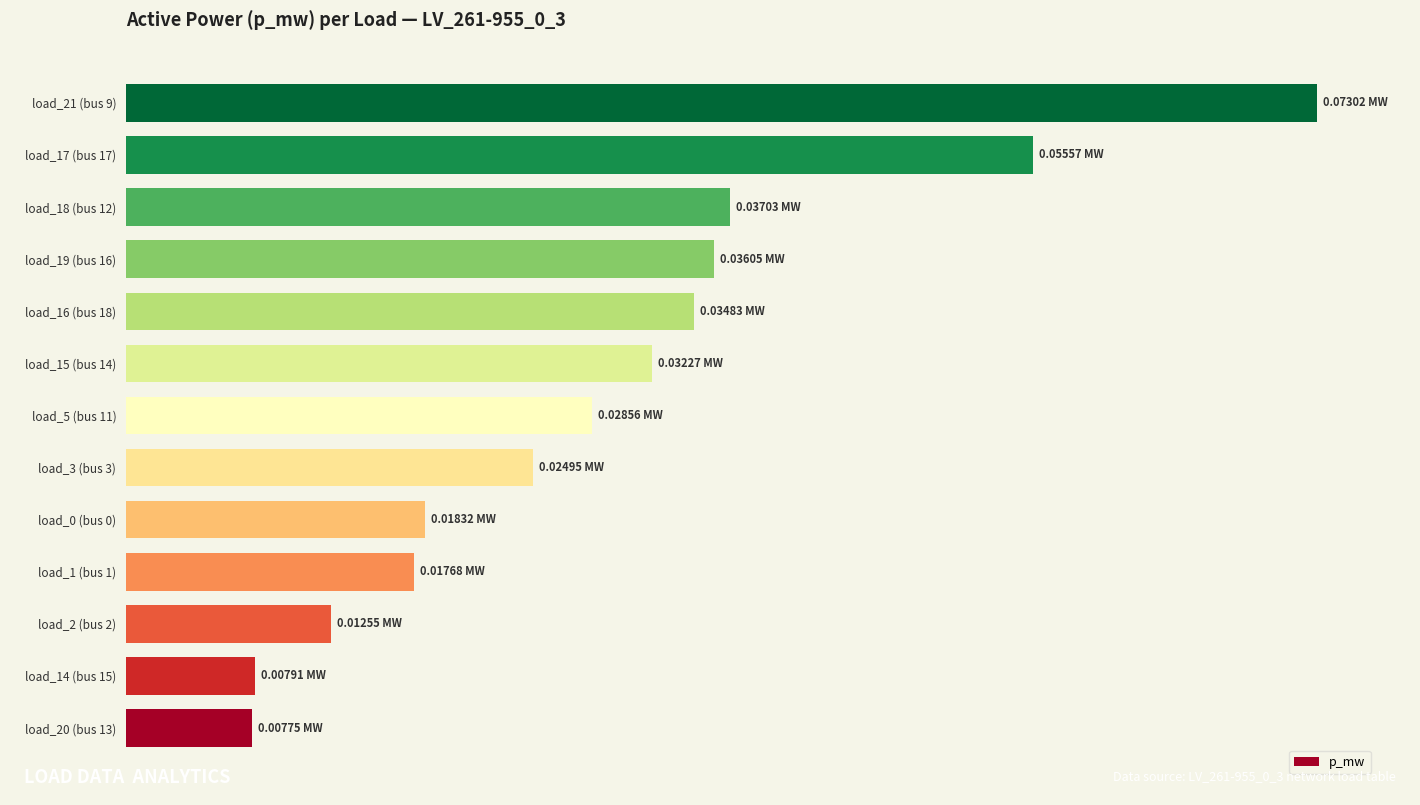

What is the difference between the maximum and second lowest values?

0.1